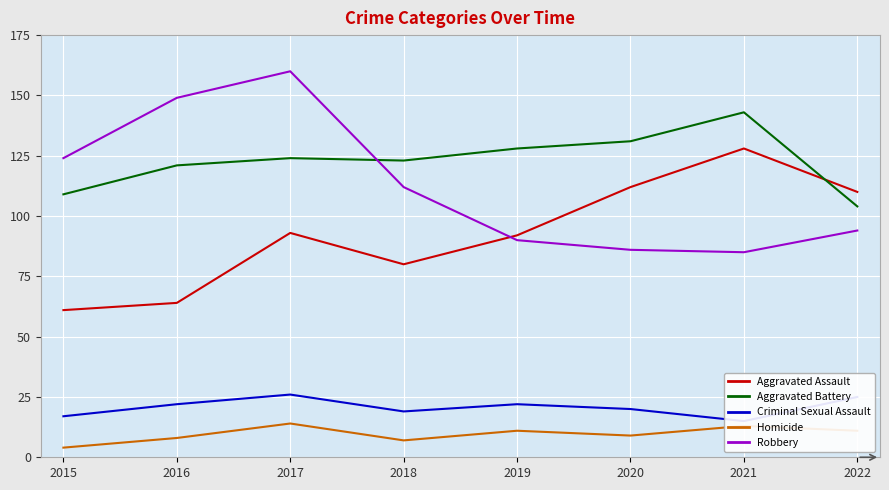

Reading right to left, transcribe all the data shown in this chart.

Aggravated Assault: 2022=110	2021=128	2020=112	2019=92	2018=80	2017=93	2016=64	2015=61
Aggravated Battery: 2022=104	2021=143	2020=131	2019=128	2018=123	2017=124	2016=121	2015=109
Criminal Sexual Assault: 2022=25	2021=15	2020=20	2019=22	2018=19	2017=26	2016=22	2015=17
Homicide: 2022=11	2021=13	2020=9	2019=11	2018=7	2017=14	2016=8	2015=4
Robbery: 2022=94	2021=85	2020=86	2019=90	2018=112	2017=160	2016=149	2015=124